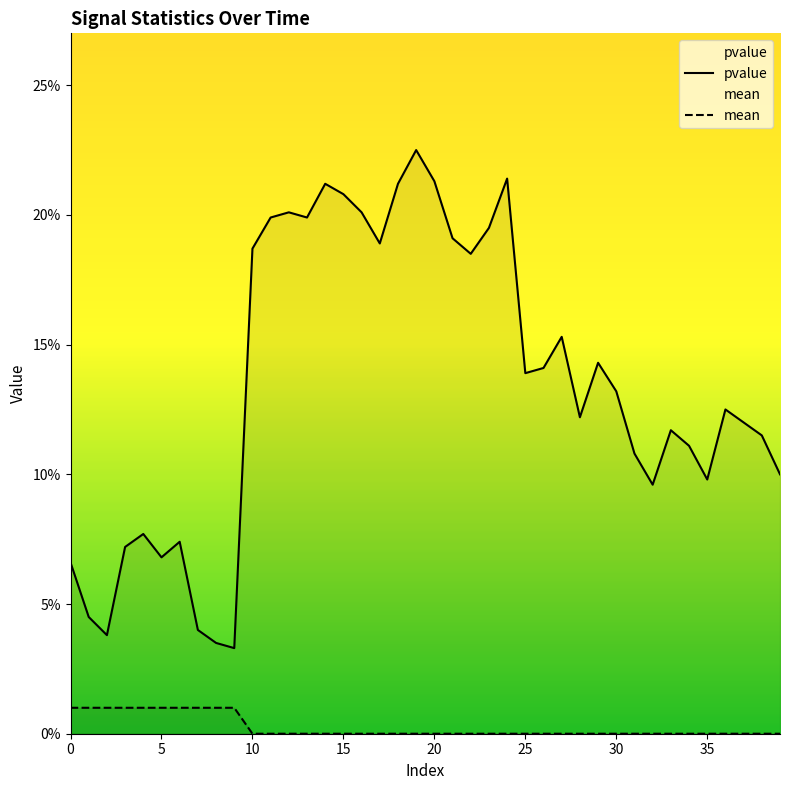

Reading left to right, list all the values displayed in this chart.

pvalue: 0.1	0.0	0.0	0.1	0.1	0.1	0.1	0.0	0.0	0.0	0.2	0.2	0.2	0.2	0.2	0.2	0.2	0.2	0.2	0.2	0.2	0.2	0.2	0.2	0.2	0.1	0.1	0.2	0.1	0.1	0.1	0.1	0.1	0.1	0.1	0.1	0.1	0.1	0.1	0.1
mean: 0.0	0.0	0.0	0.0	0.0	0.0	0.0	0.0	0.0	0.0	0.0	0.0	0.0	0.0	0.0	0.0	0.0	0.0	0.0	0.0	0.0	0.0	0.0	0.0	0.0	0.0	0.0	0.0	0.0	0.0	0.0	0.0	0.0	0.0	0.0	0.0	0.0	0.0	0.0	0.0